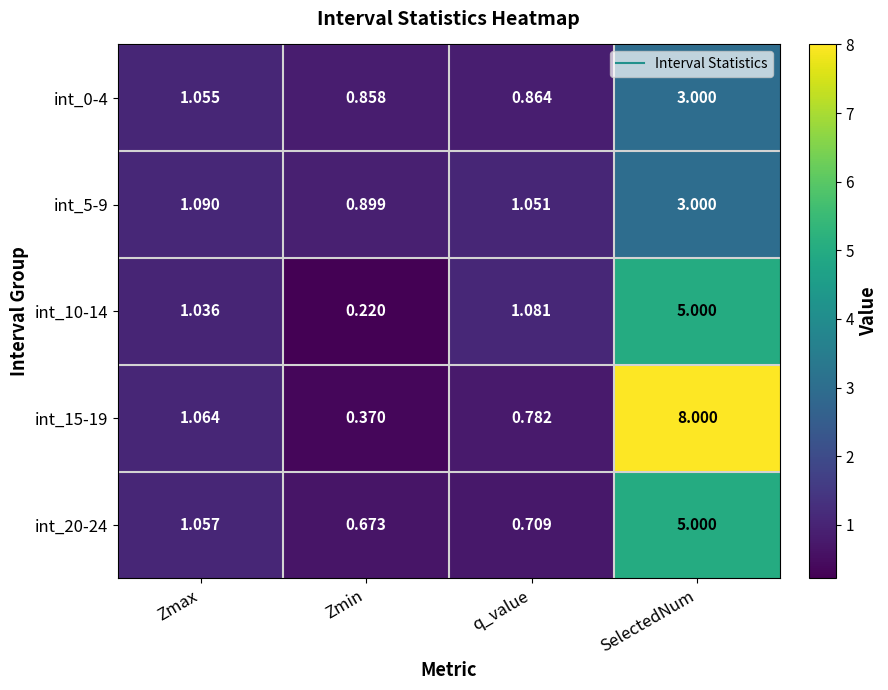

List the labels in order of int_15-19 value, smallest first.

Zmin, q_value, Zmax, SelectedNum